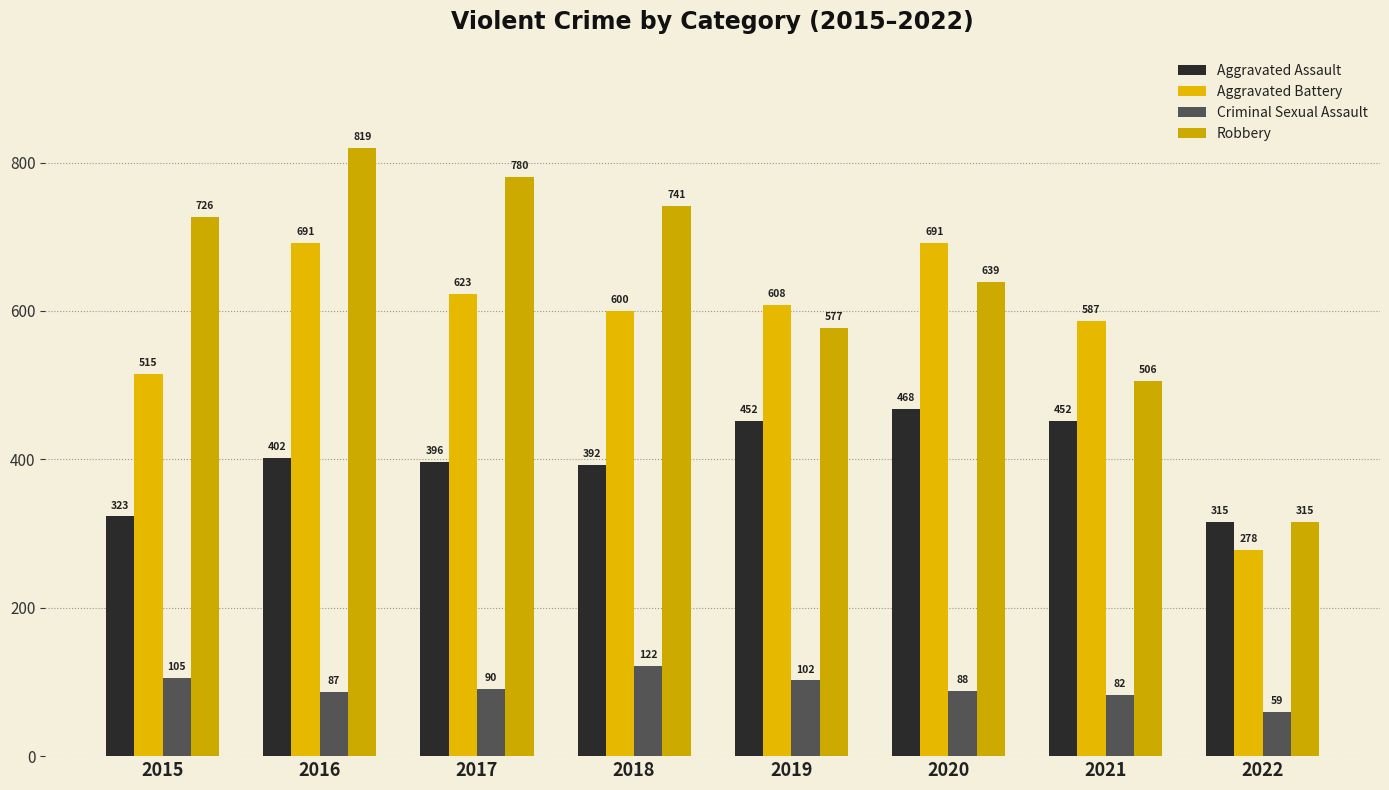

What is the difference between the second highest and second lowest values in the Aggravated Battery series?

176